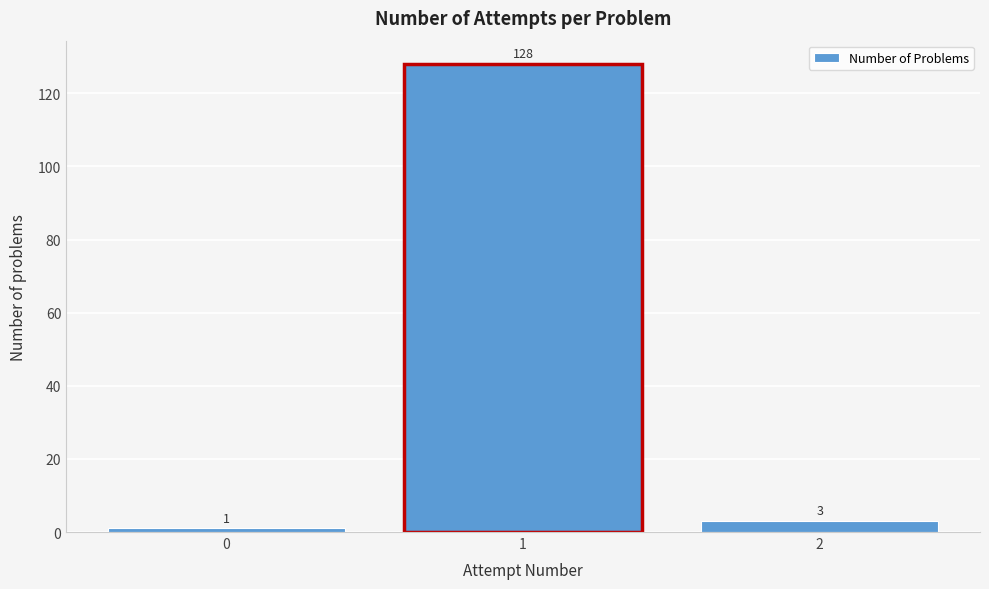

Reading right to left, transcribe all the data shown in this chart.

2=3	1=128	0=1